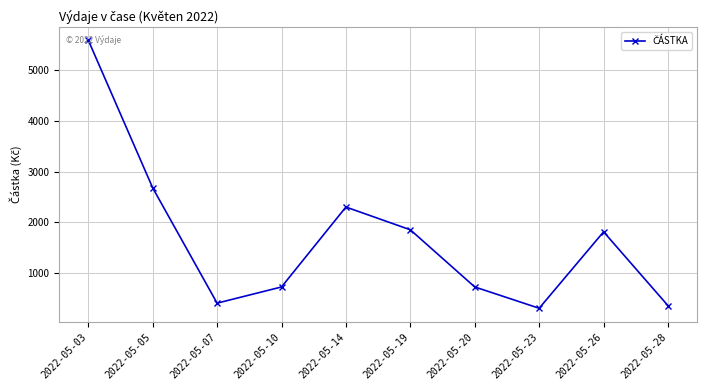

At which label is the value closest to 2949?

2022-05-05